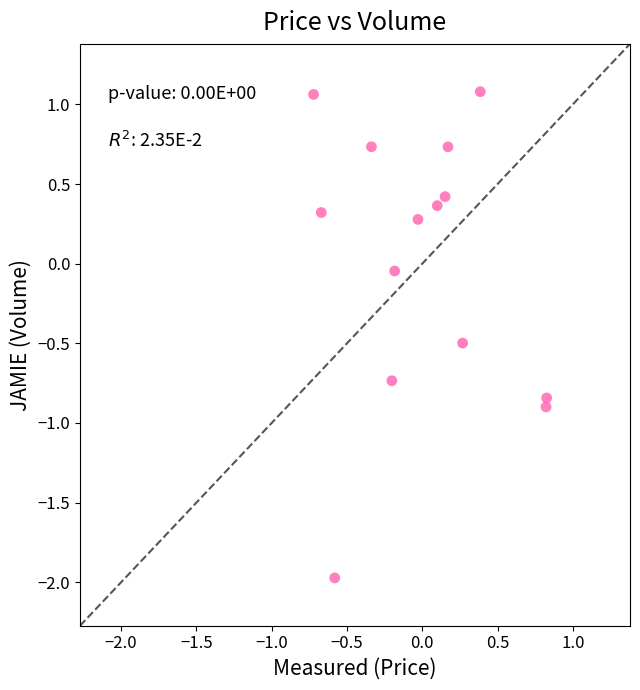

What is the range of Y values (max minus min)?

3.1